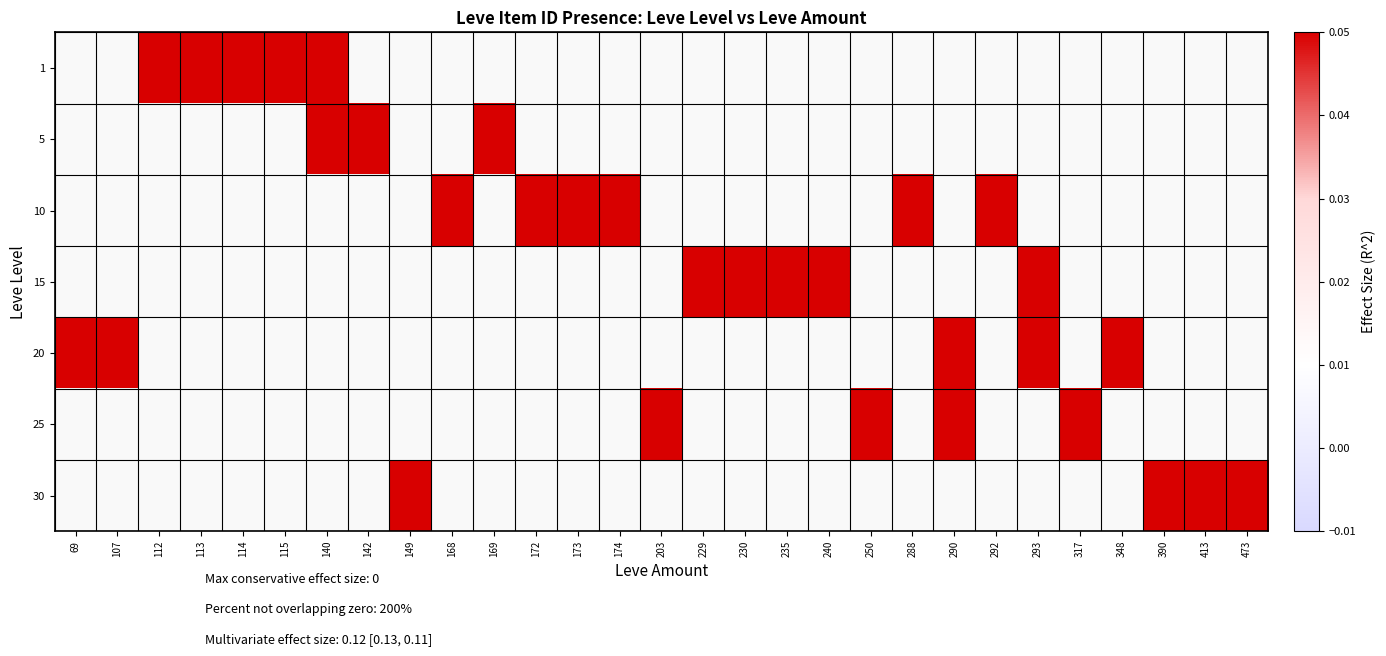

Reading left to right, list all the values displayed in this chart.

1: 69=0	107=0	112=1	113=1	114=1	115=1	140=1	142=0	149=0	168=0	169=0	172=0	173=0	174=0	203=0	229=0	230=0	235=0	240=0	250=0	288=0	290=0	292=0	293=0	317=0	348=0	390=0	413=0	473=0
5: 69=0	107=0	112=0	113=0	114=0	115=0	140=1	142=1	149=0	168=0	169=1	172=0	173=0	174=0	203=0	229=0	230=0	235=0	240=0	250=0	288=0	290=0	292=0	293=0	317=0	348=0	390=0	413=0	473=0
10: 69=0	107=0	112=0	113=0	114=0	115=0	140=0	142=0	149=0	168=1	169=0	172=1	173=1	174=1	203=0	229=0	230=0	235=0	240=0	250=0	288=1	290=0	292=1	293=0	317=0	348=0	390=0	413=0	473=0
15: 69=0	107=0	112=0	113=0	114=0	115=0	140=0	142=0	149=0	168=0	169=0	172=0	173=0	174=0	203=0	229=1	230=1	235=1	240=1	250=0	288=0	290=0	292=0	293=1	317=0	348=0	390=0	413=0	473=0
20: 69=1	107=1	112=0	113=0	114=0	115=0	140=0	142=0	149=0	168=0	169=0	172=0	173=0	174=0	203=0	229=0	230=0	235=0	240=0	250=0	288=0	290=1	292=0	293=1	317=0	348=1	390=0	413=0	473=0
25: 69=0	107=0	112=0	113=0	114=0	115=0	140=0	142=0	149=0	168=0	169=0	172=0	173=0	174=0	203=1	229=0	230=0	235=0	240=0	250=1	288=0	290=1	292=0	293=0	317=1	348=0	390=0	413=0	473=0
30: 69=0	107=0	112=0	113=0	114=0	115=0	140=0	142=0	149=1	168=0	169=0	172=0	173=0	174=0	203=0	229=0	230=0	235=0	240=0	250=0	288=0	290=0	292=0	293=0	317=0	348=0	390=1	413=1	473=1